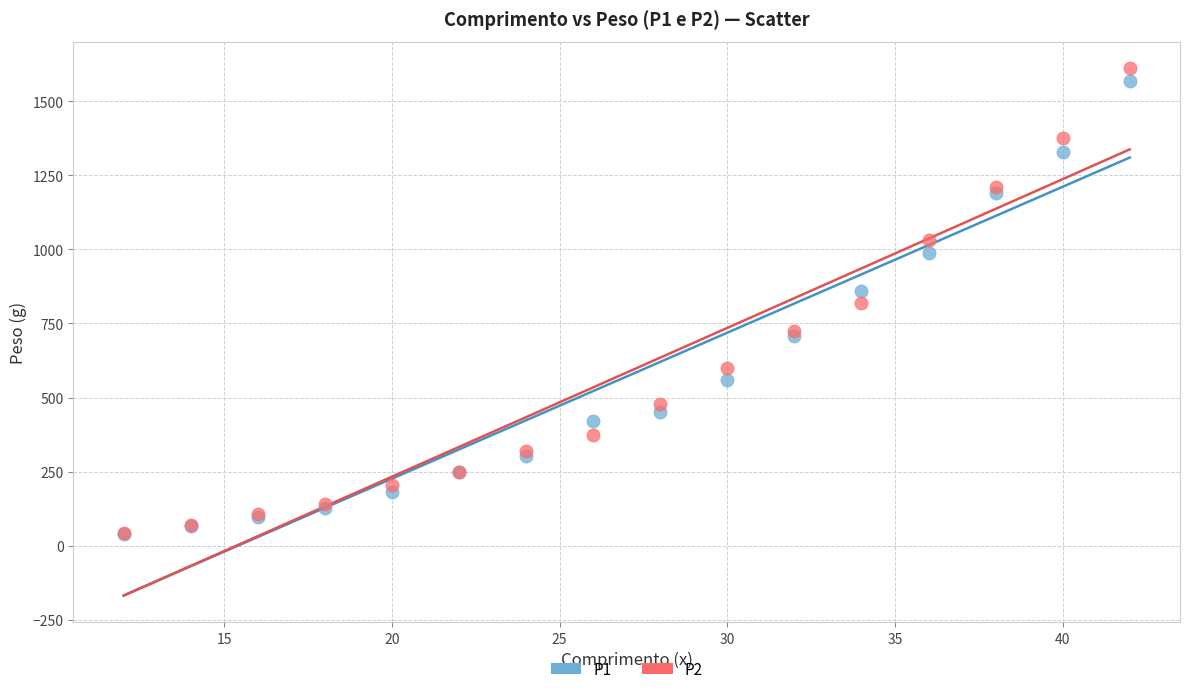

What are all the series names shown in the legend?

P1, P2